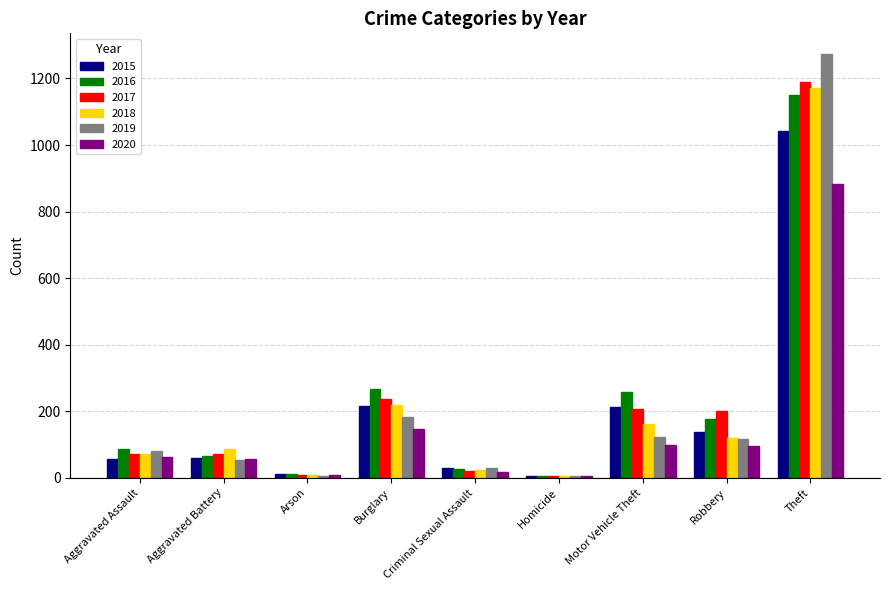

What is the total value across all series at Aggravated Assault?

430